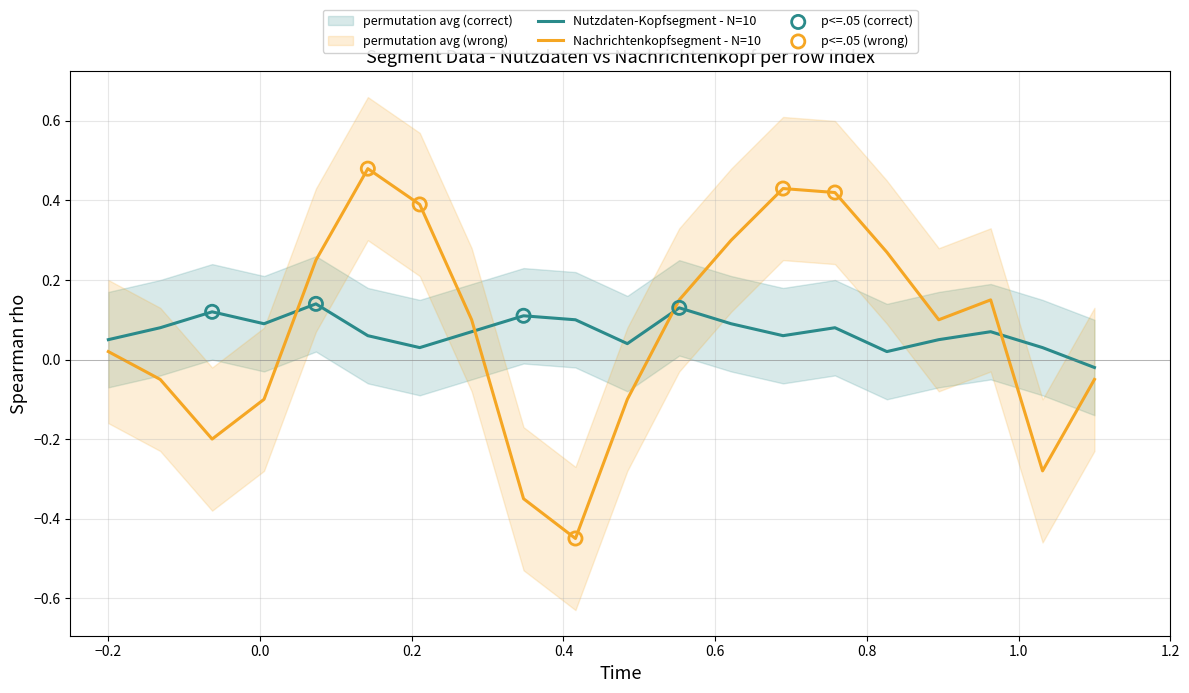

Which series has the largest total across all categories?

Nachrichtenkopfsegment - N=10